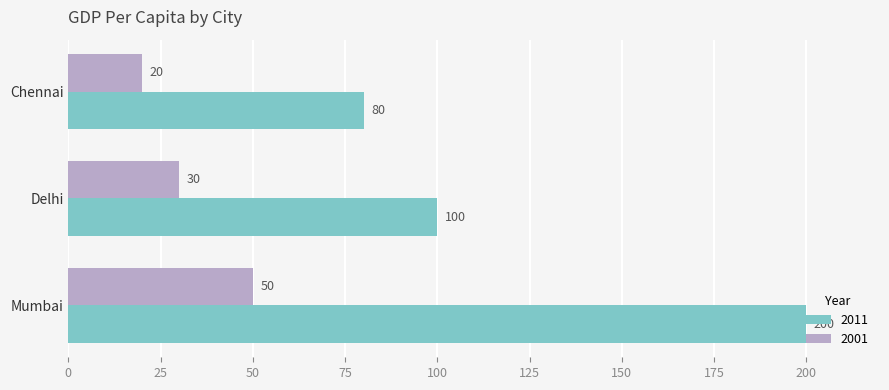

What is the minimum value for 2001?

20